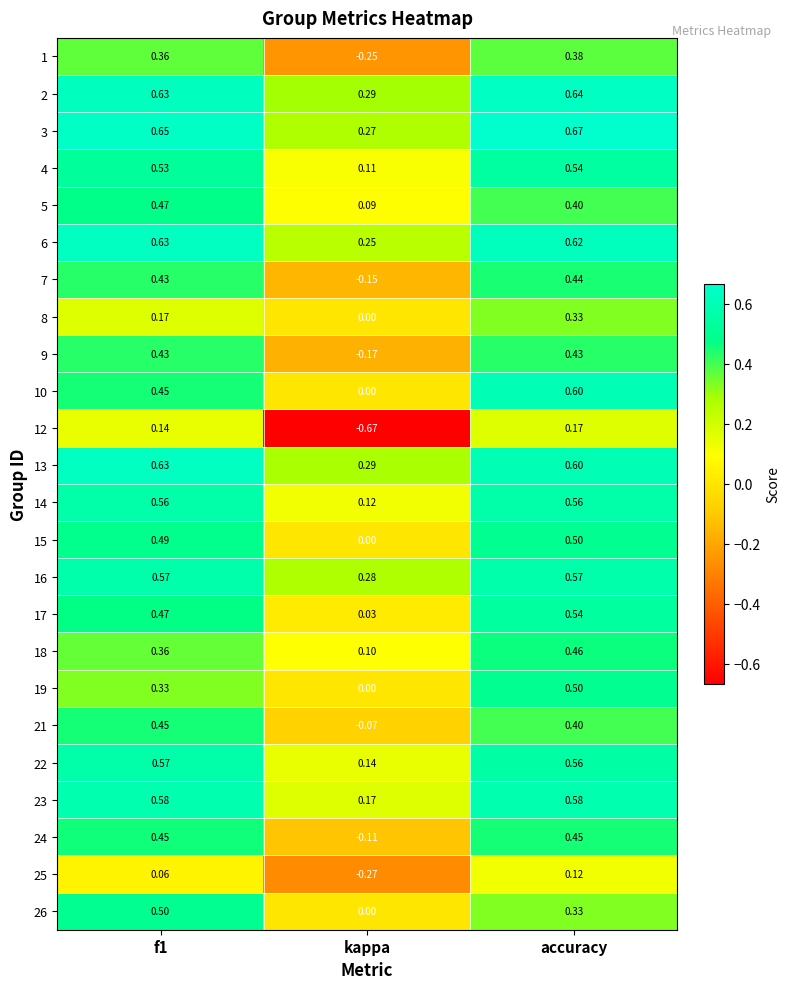

How many values in the 25 series exceed 0?

2